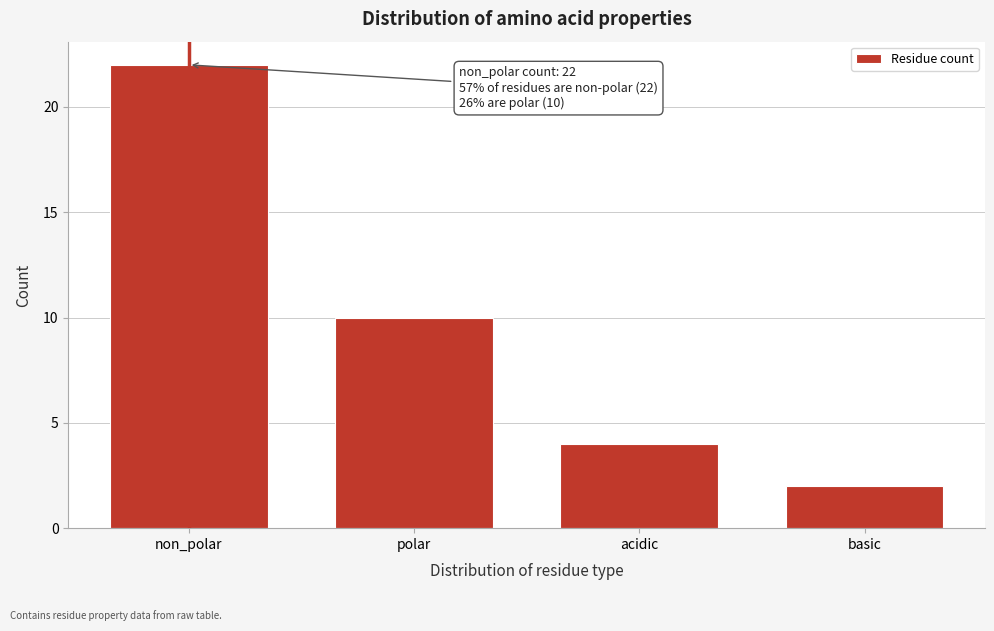

Reading right to left, transcribe all the data shown in this chart.

basic=2	acidic=4	polar=10	non_polar=22